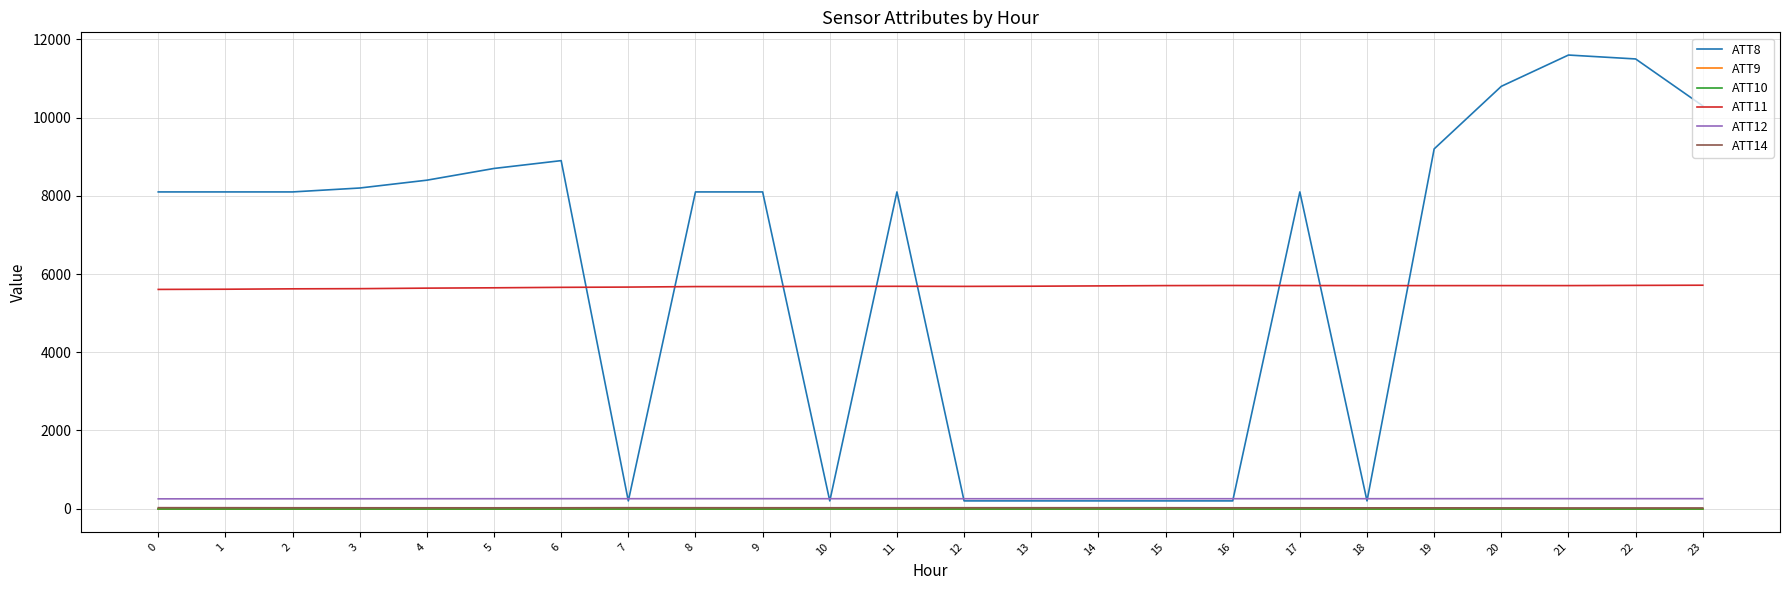

What value does the ATT12 series have at 1?

252.9